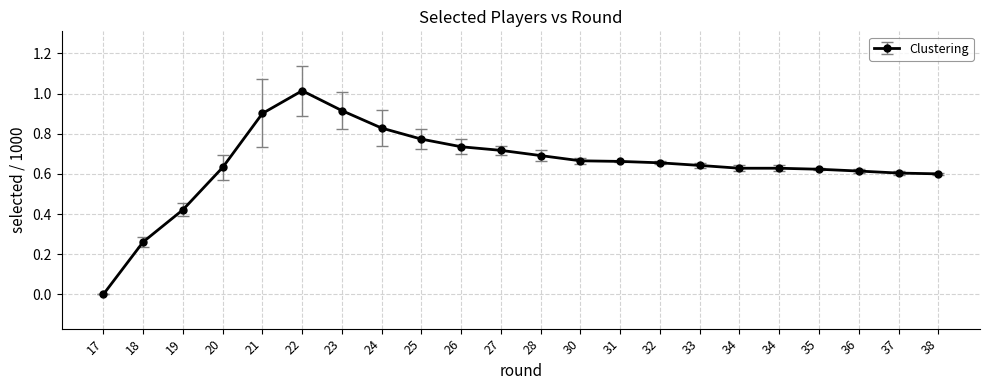

The value at 38 is 0.9. True or false?

False